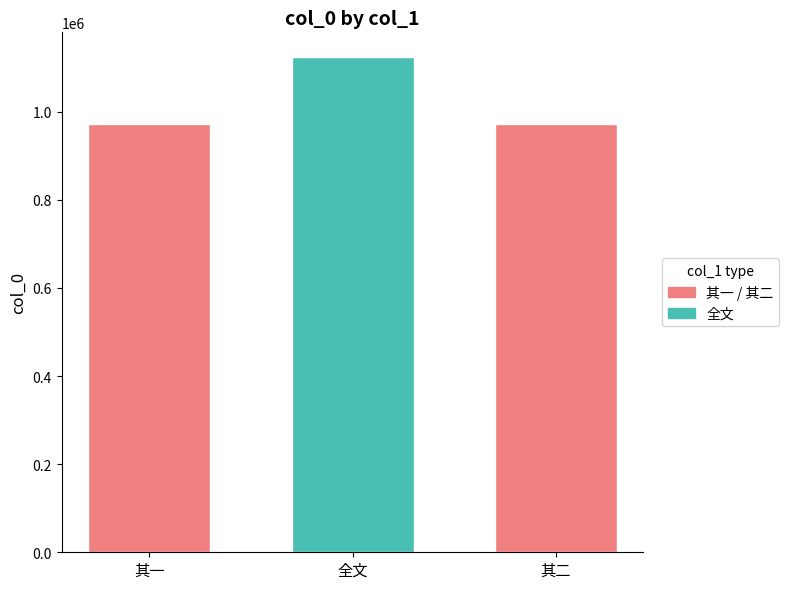

Reading left to right, extract all data points from this chart.

972269	1123747	972268